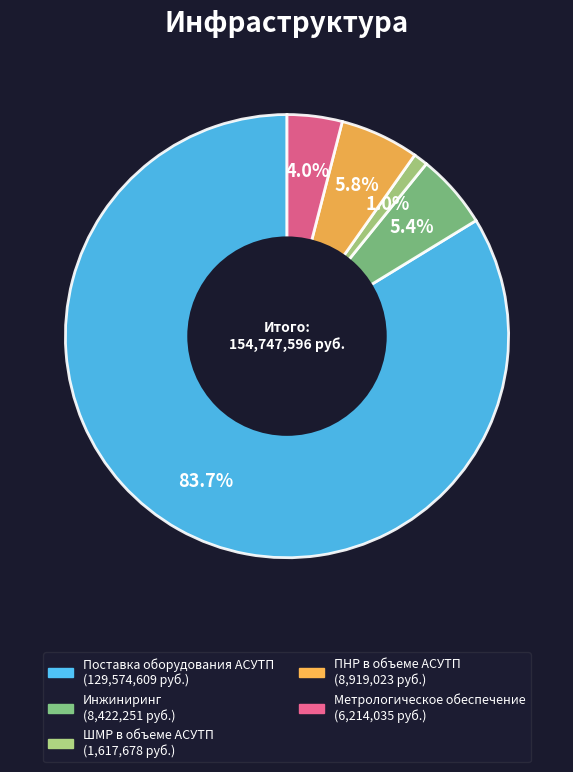

True or false: ШМР в объеме АСУТП accounts for 11% of the total.

False